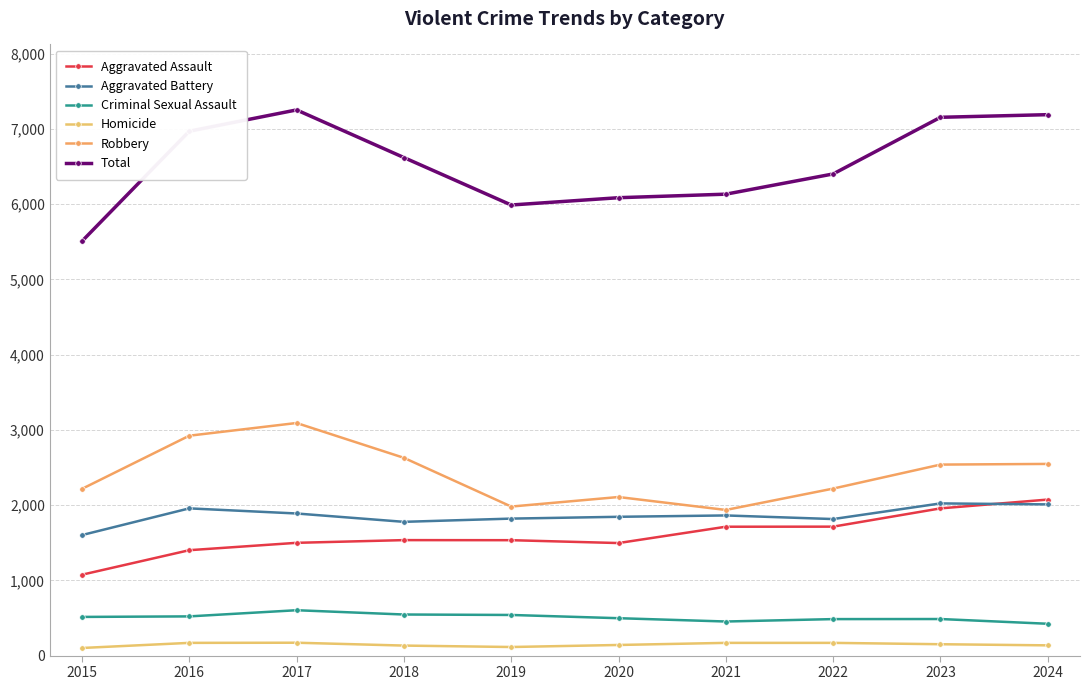

Read the Total value at 2022, to the nearest 100.

6400